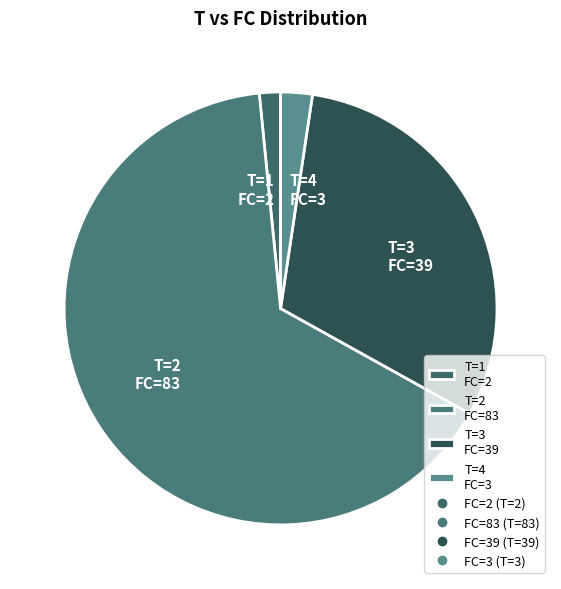

Which slice is the largest?

T=2 FC=83